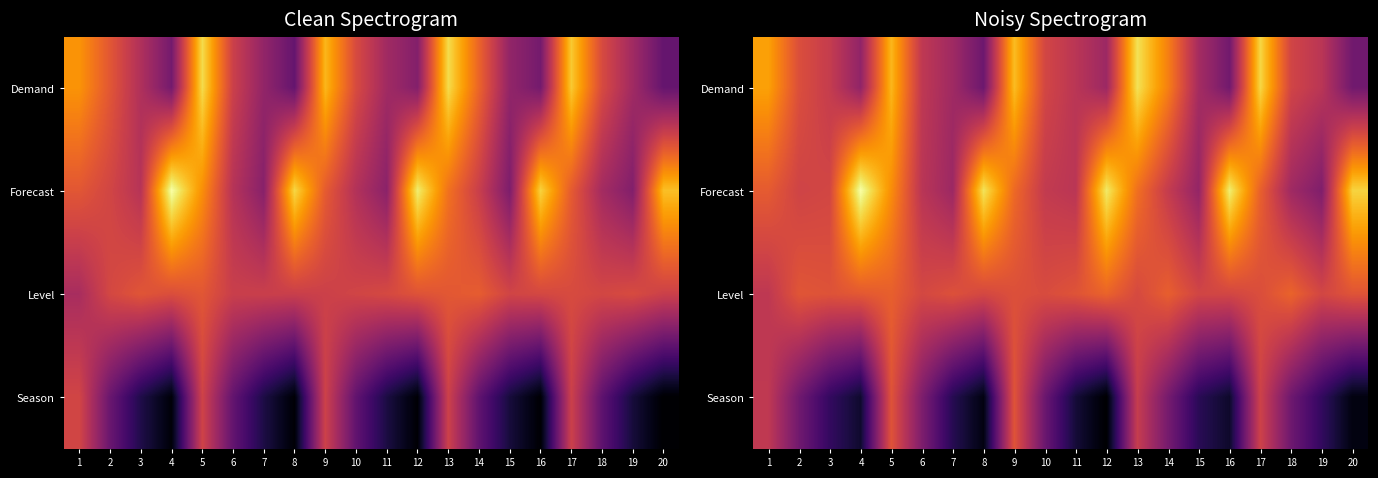

Between 20 and 1, which is larger?

1